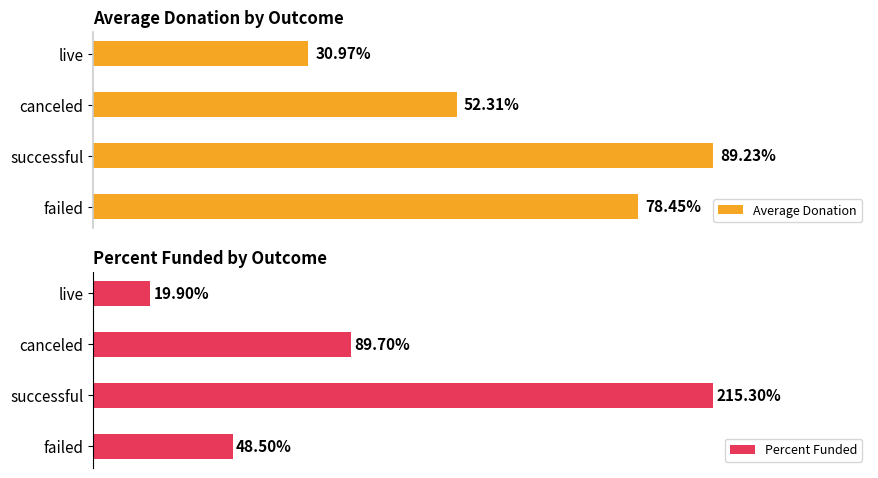

Reading right to left, extract all data points from this chart.

Average Donation: 60=31.0	40=52.3	20=89.2	0=78.5
Percent Funded: 60=19.9	40=89.7	20=215.3	0=48.5